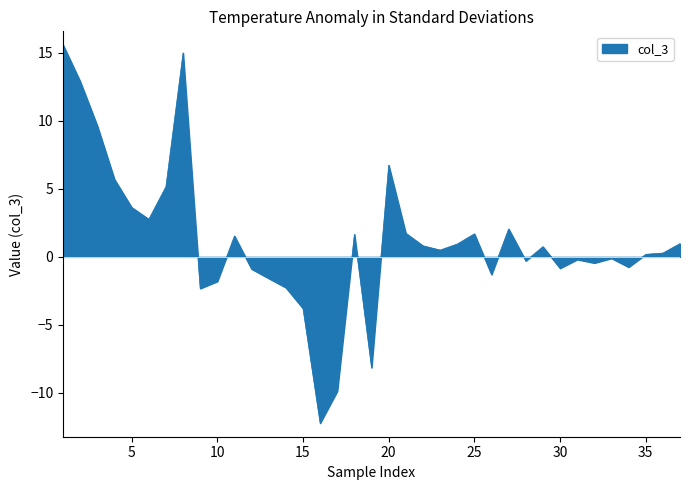

What is the difference between the maximum and minimum values?

27.8